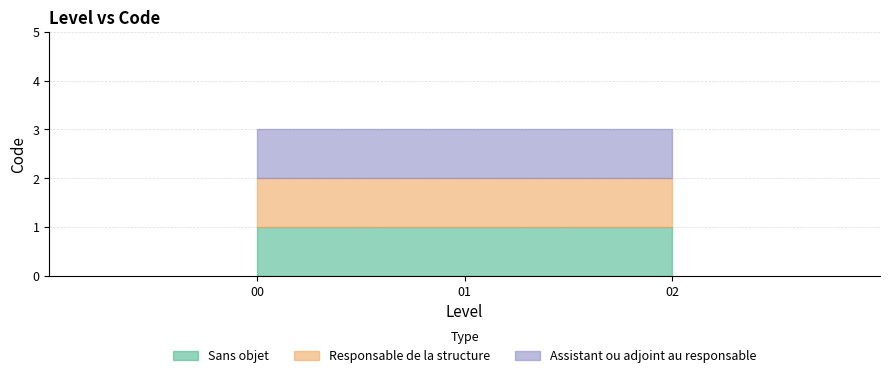

Which label corresponds to the largest value in the chart?

Assistant ou adjoint au responsable